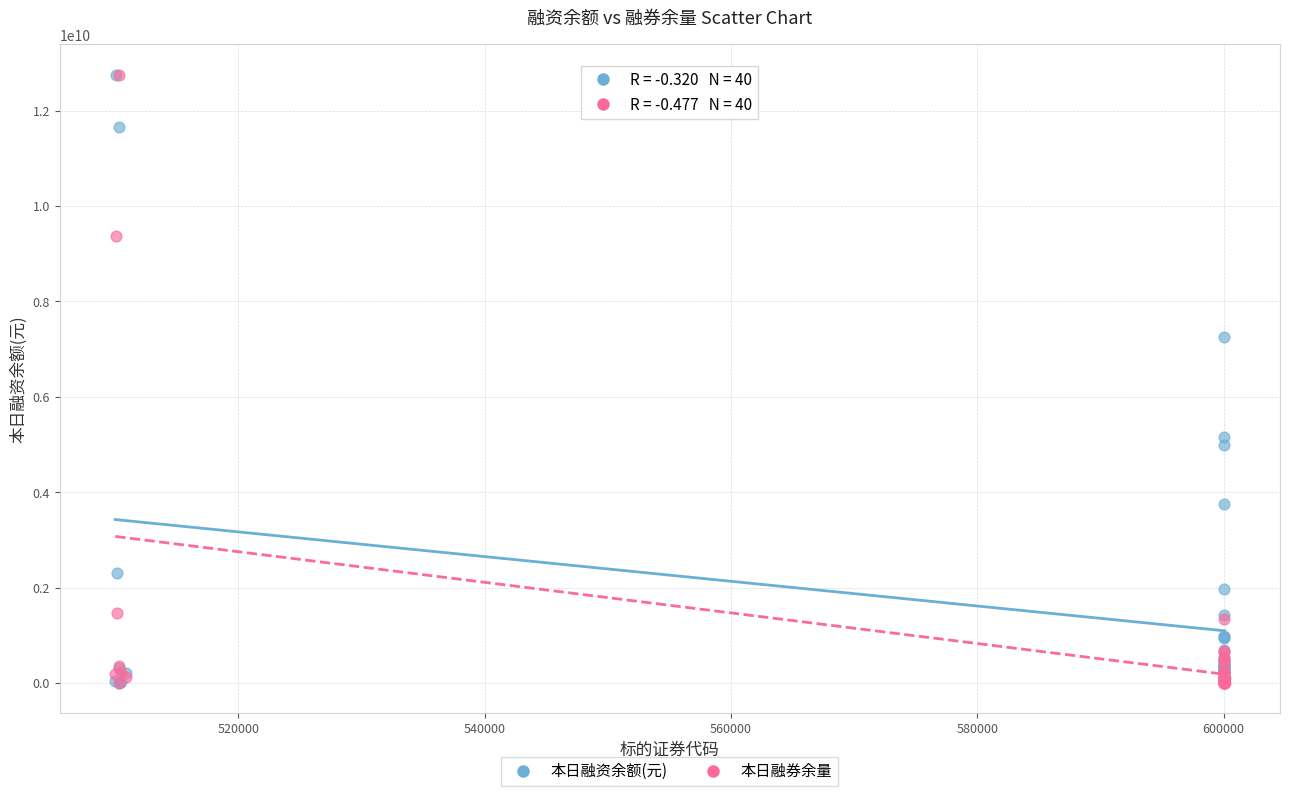

Across all series, what Y value is closest to 6375857135?

7263670212.0